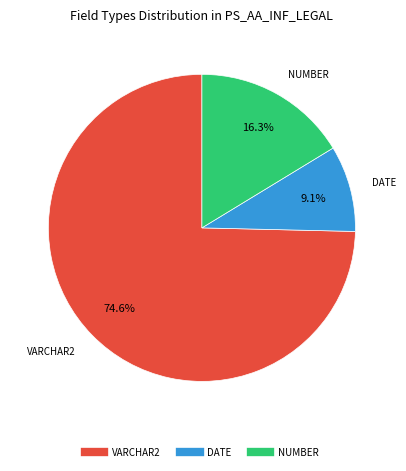

Is there a majority slice in this chart?

Yes